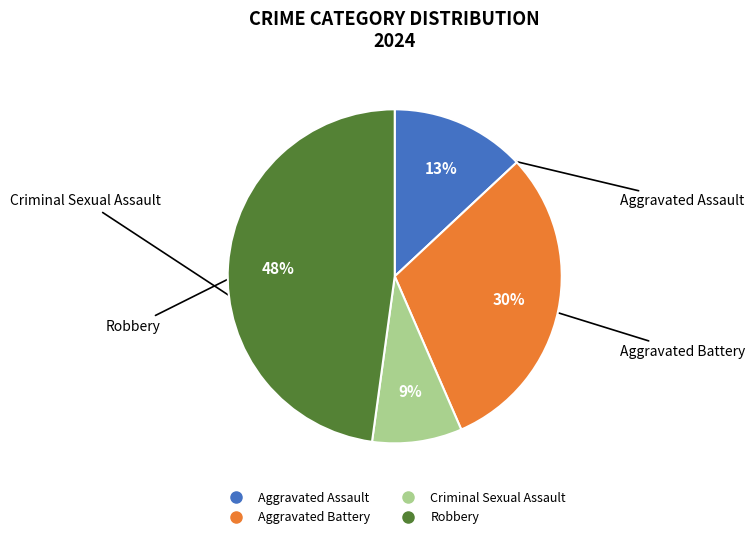

What is the ratio of the value at Aggravated Battery to the value at Aggravated Assault?

2.3